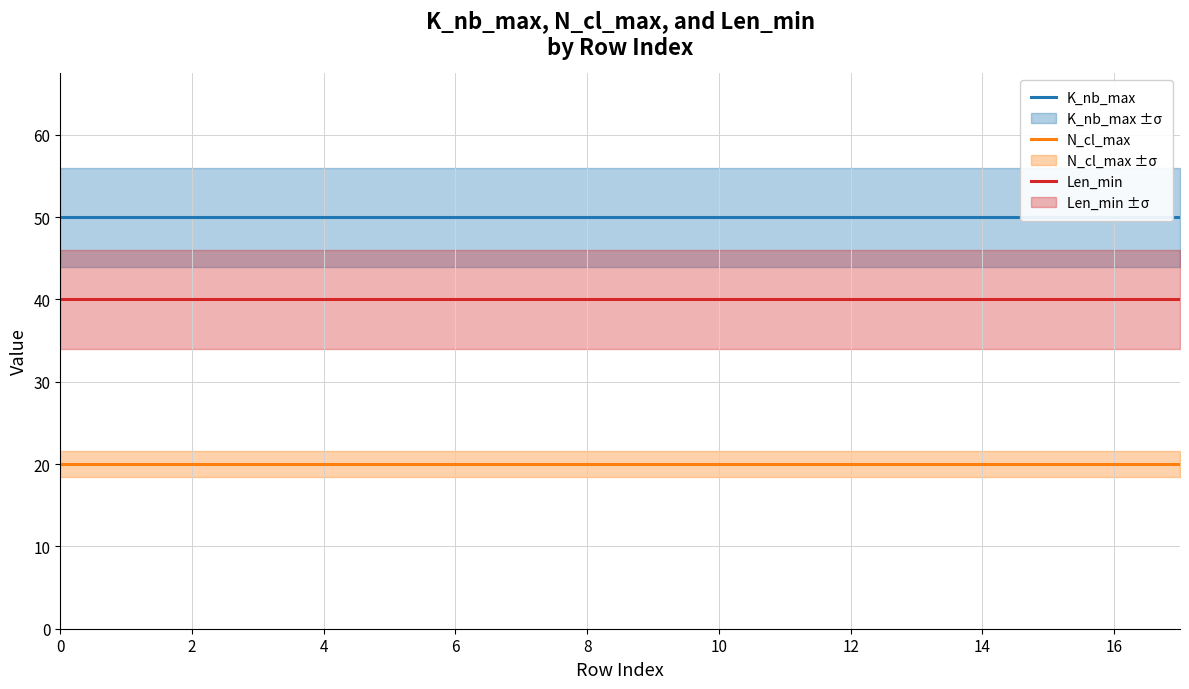

Is this an area chart (filled region under the line)?

No